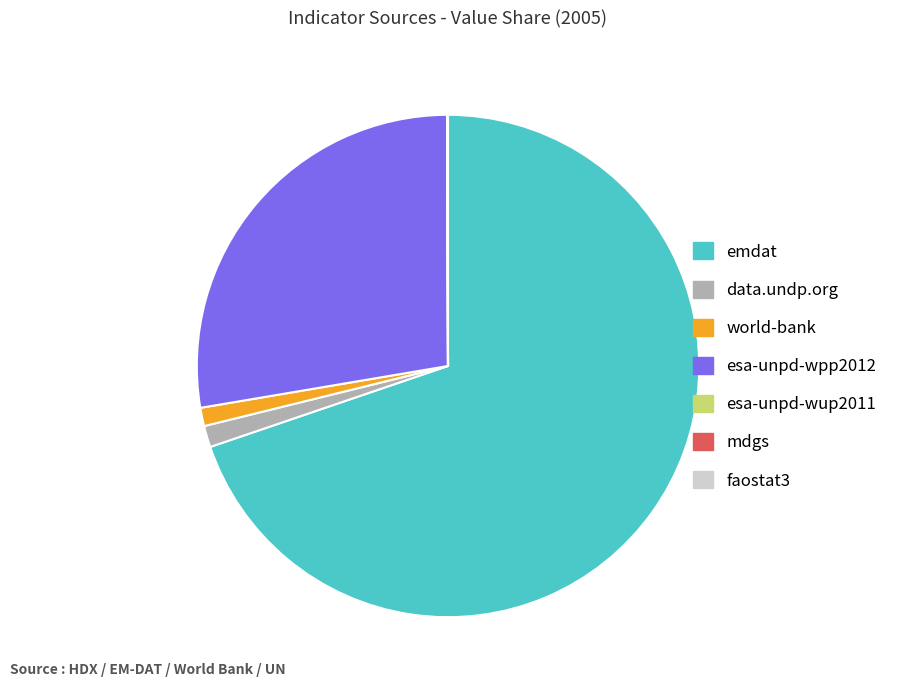

What is the ratio of the value at esa-unpd-wpp2012 to the value at world-bank?

23.4